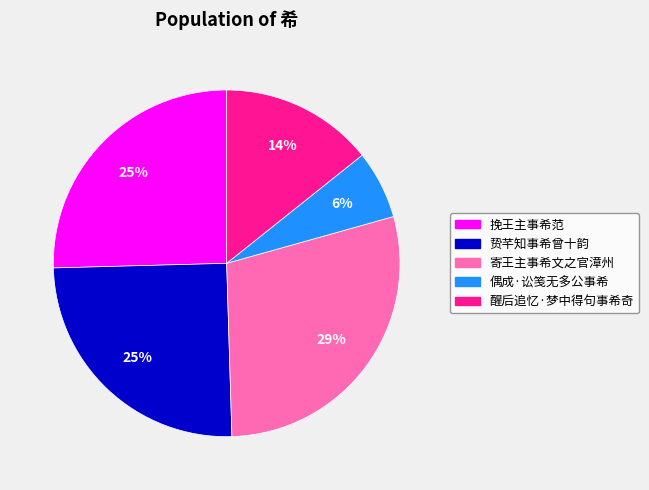

Which category has the smallest portion of the pie?

偶成·讼笺无多公事希